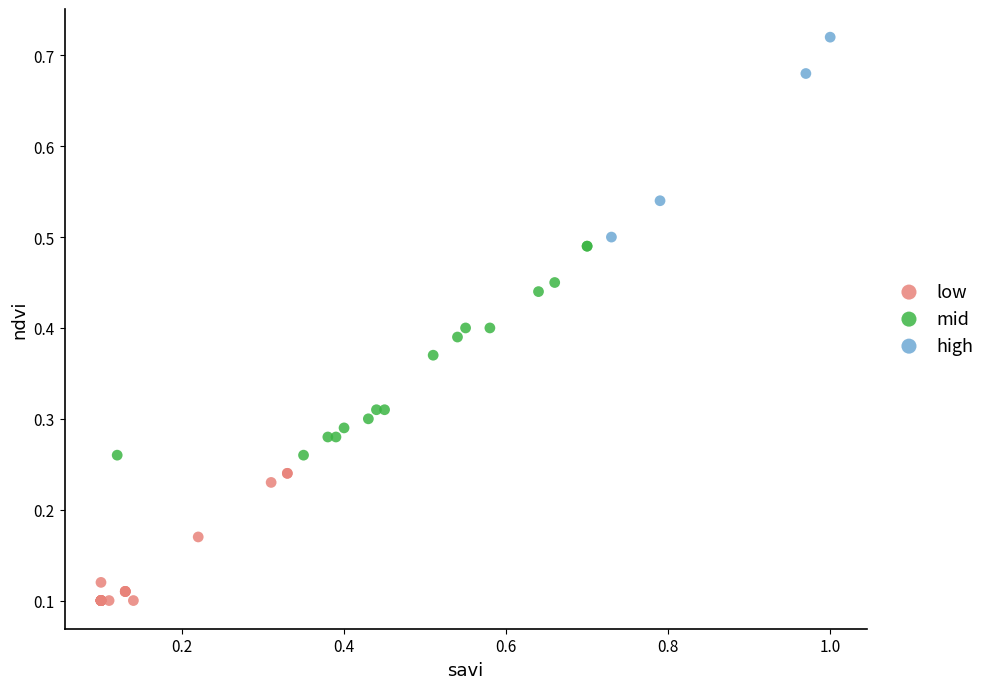

Which series reaches the maximum Y coordinate?

high